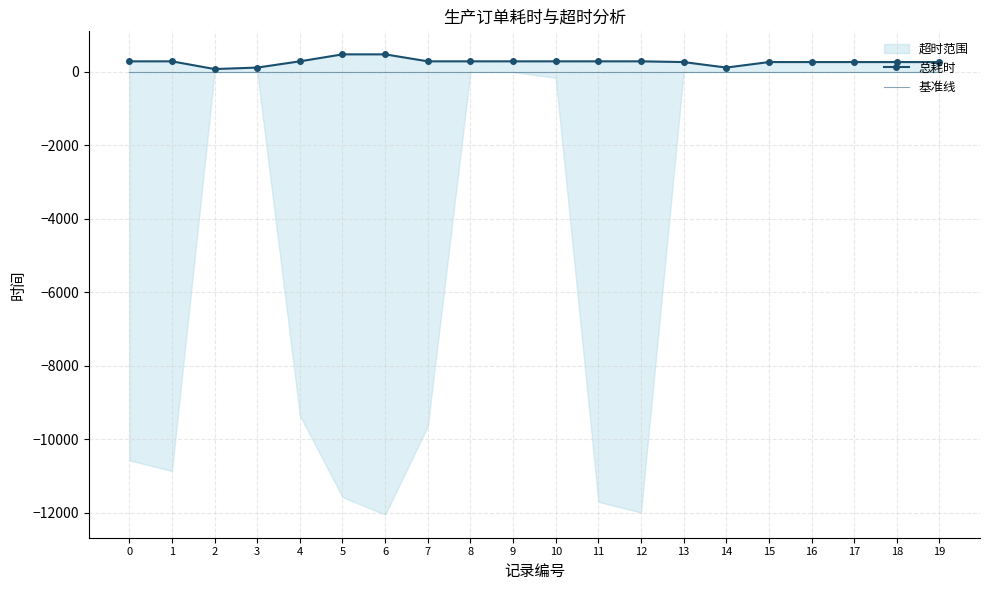

Is it true that 总耗时 equals 447 at 18?

False